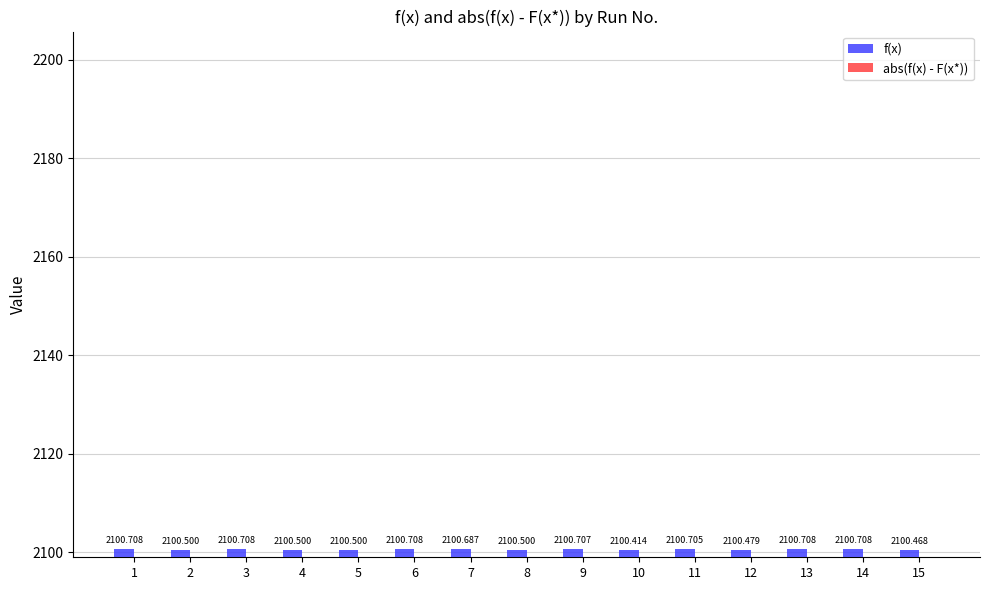

What is the value of the abs(f(x) - F(x*)) bar at the 14th from the left?

0.7